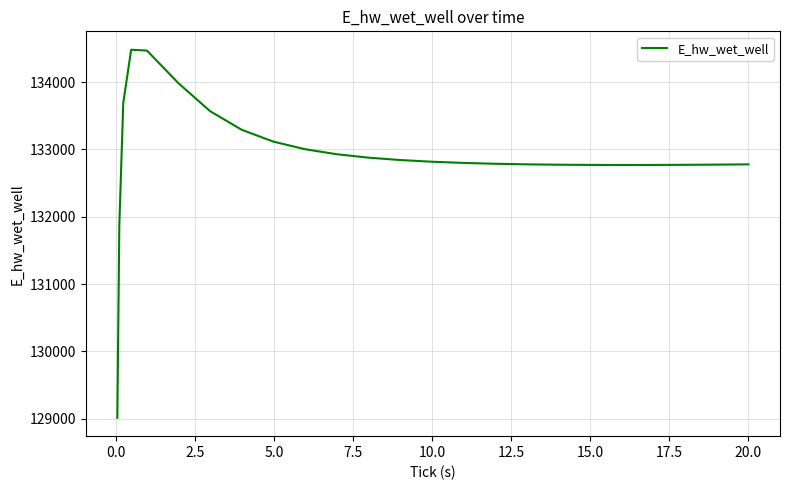

What is the difference between the second highest and minimum values?

5452.6